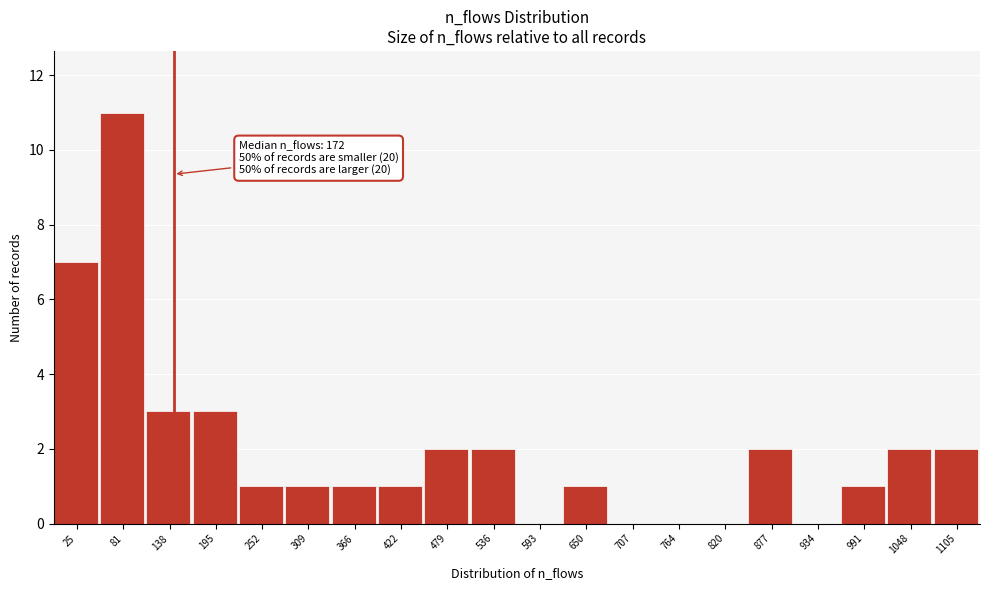

Reading left to right, what are all the values shown in this chart?

25=7	81=11	138=3	195=3	252=1	309=1	366=1	422=1	479=2	536=2	593=0	650=1	707=0	764=0	820=0	877=2	934=0	991=1	1048=2	1105=2